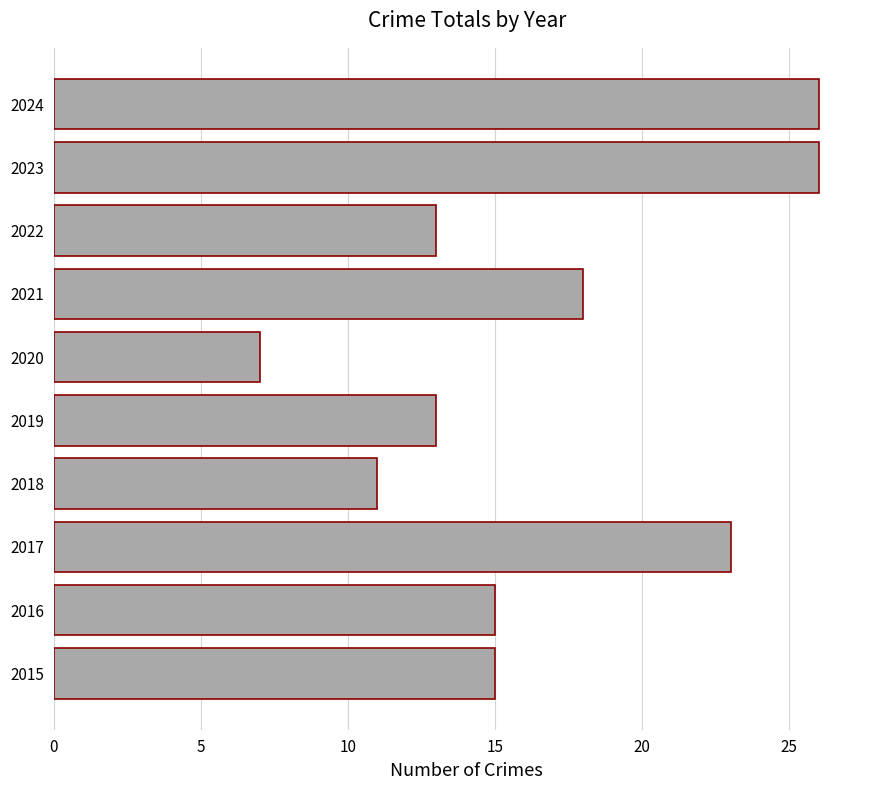

Reading bottom to top, transcribe all the data shown in this chart.

15	15	23	11	13	7	18	13	26	26